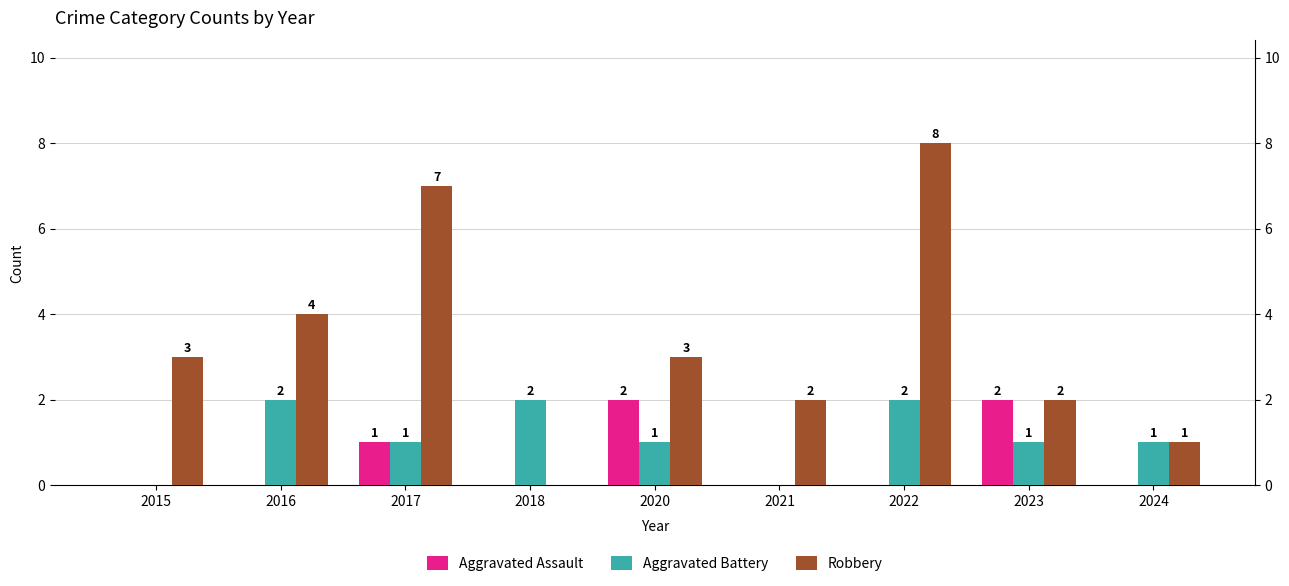

What is the total value across all series at 2024?

2